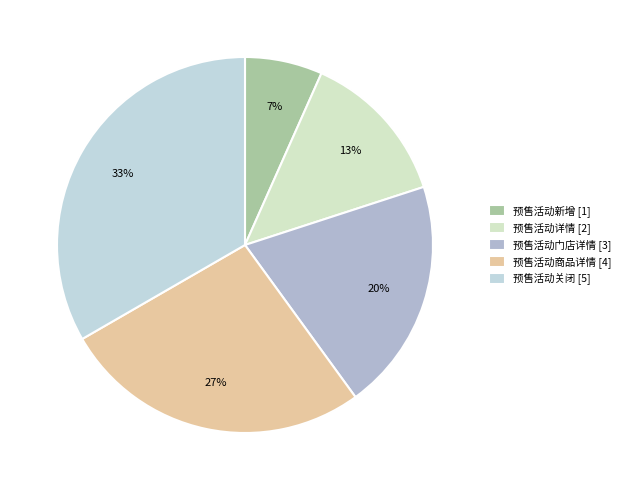

True or false: 预售活动商品详情 accounts for 39% of the total.

False